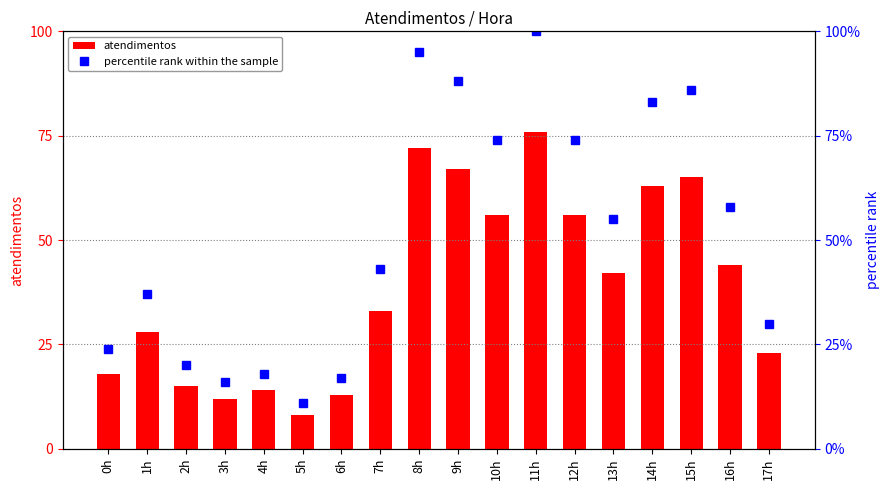

What is the label of the 8th bar from the left?

7h